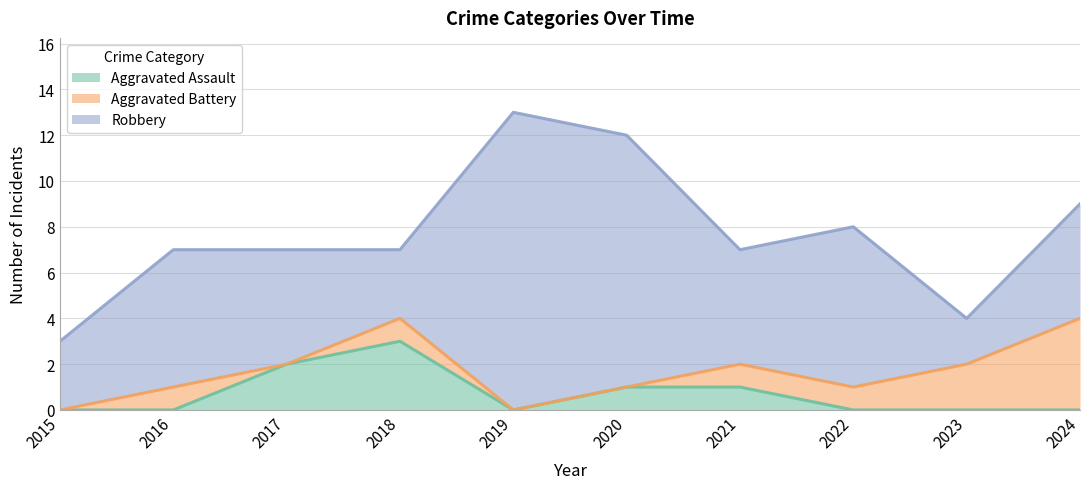

Rank the series by their maximum value, from lowest to highest.

Aggravated Assault, Aggravated Battery, Robbery